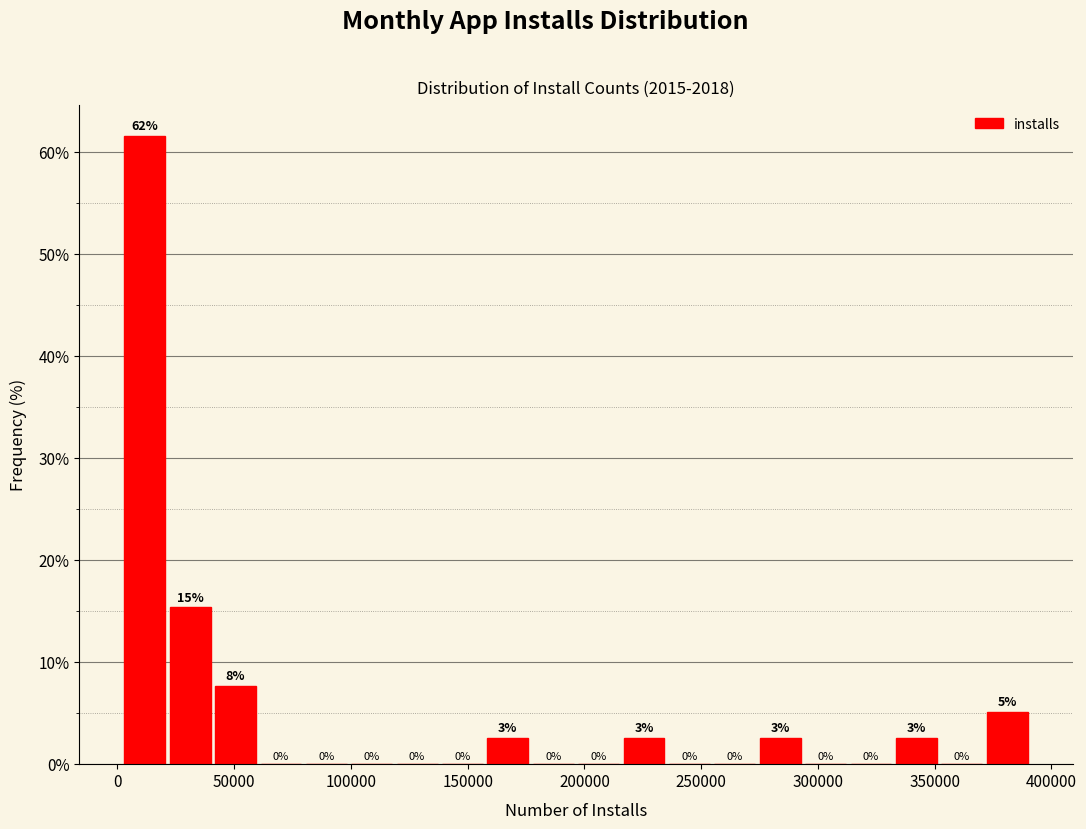

Around what value on the x-axis is the tallest bar? Give the approximate position of its centre, as read against the axis.

10000